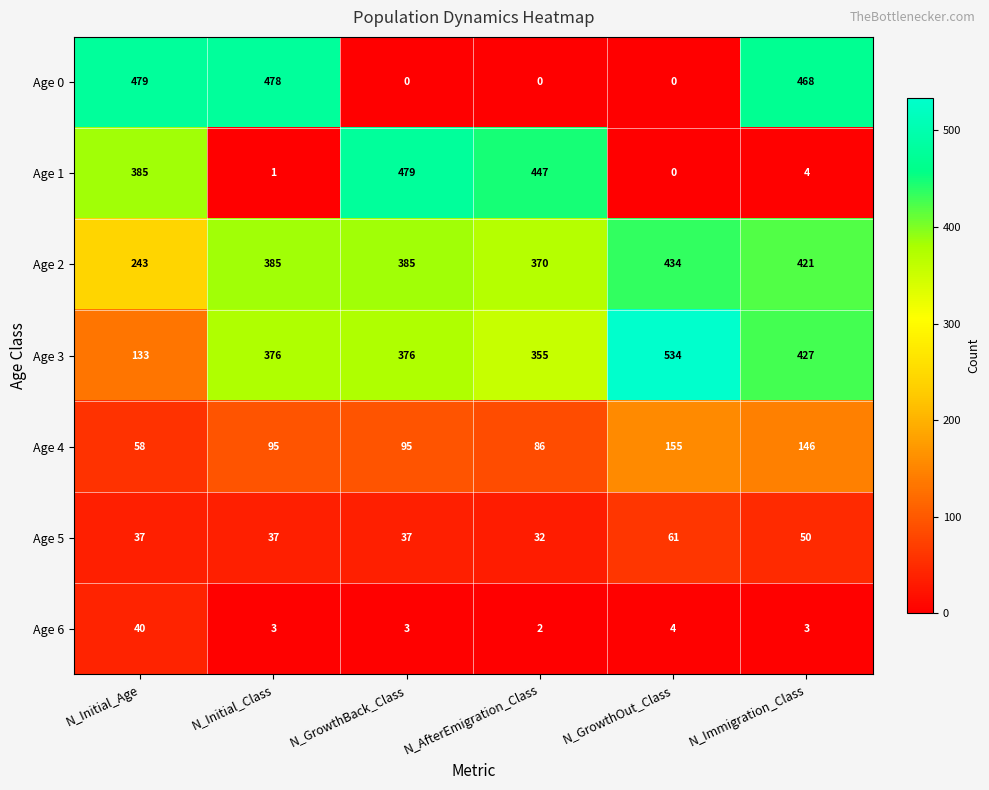

What is the difference between the highest and lowest values at N_GrowthBack_Class?

479